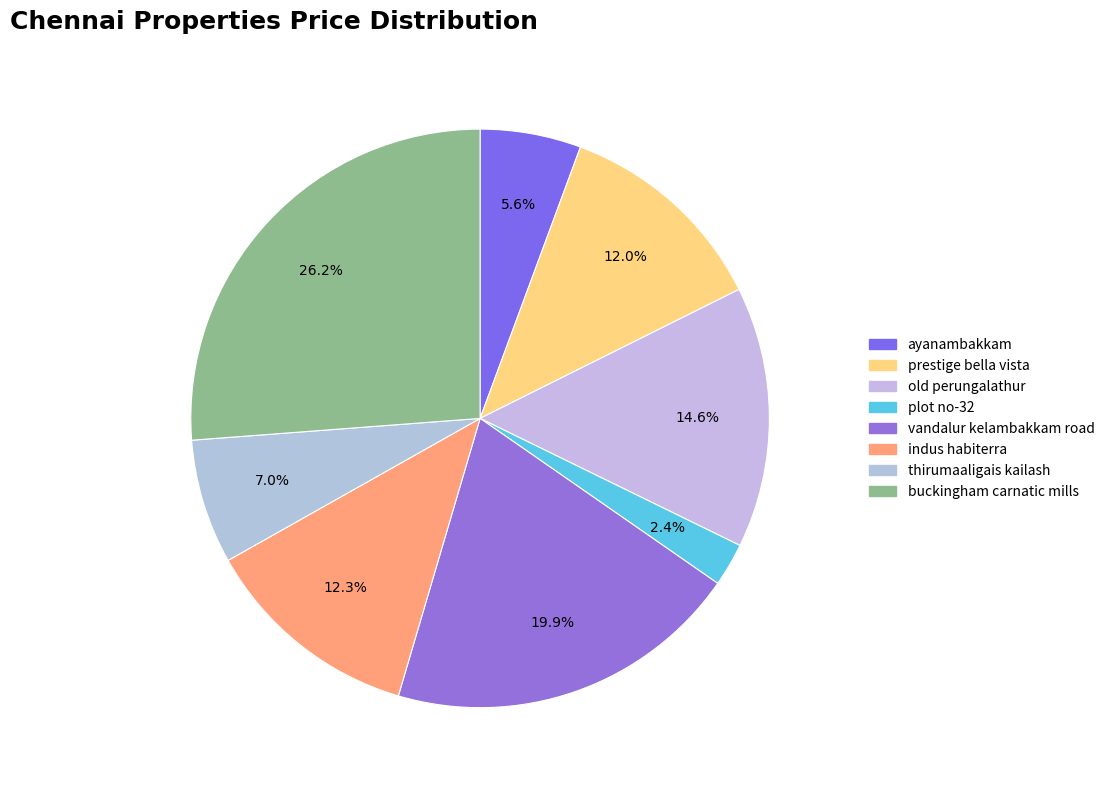

True or false: thirumaaligais kailash accounts for 7% of the total.

True